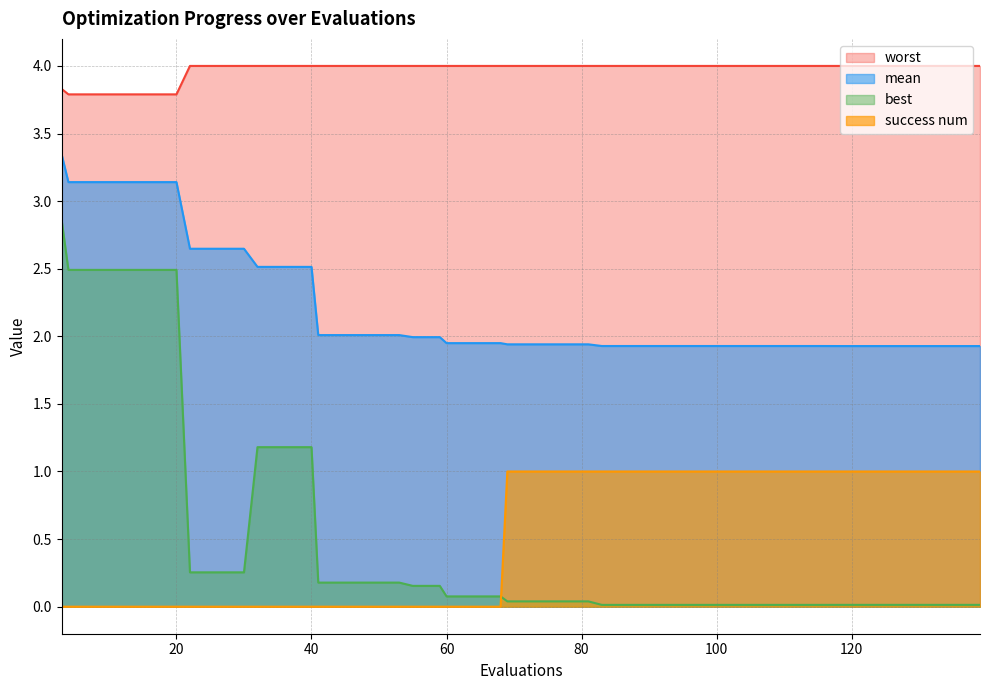

True or false: mean and success num cross at least once.

False